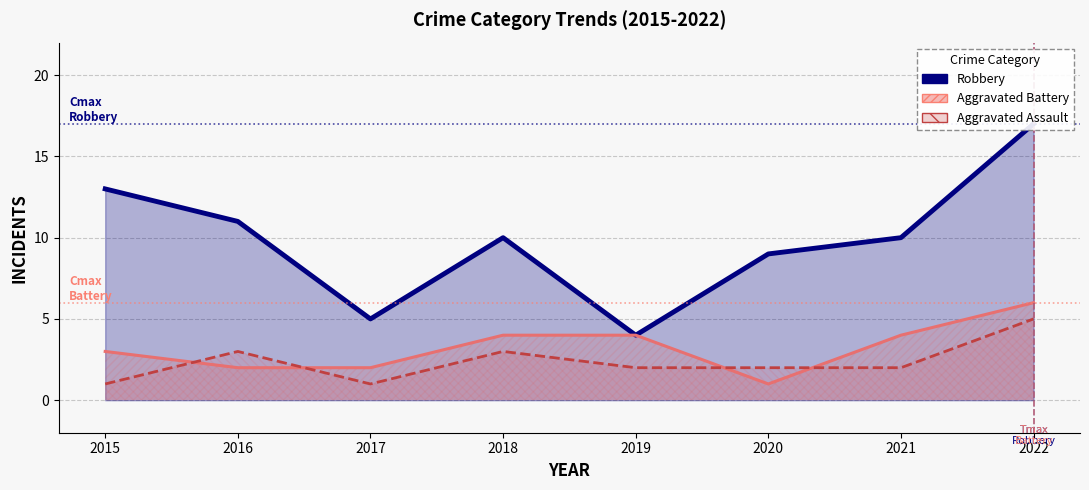

What is the difference between the highest and lowest values at 2016?

9